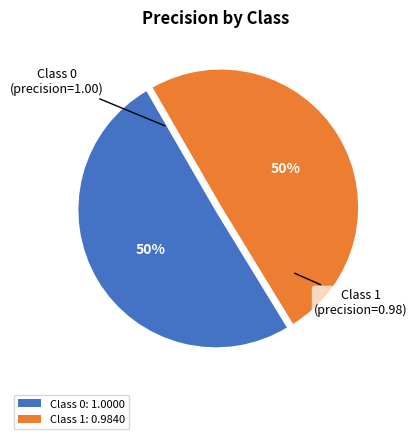

To the nearest percent, what percentage of the pie is Class 0: 1.0000?

50%